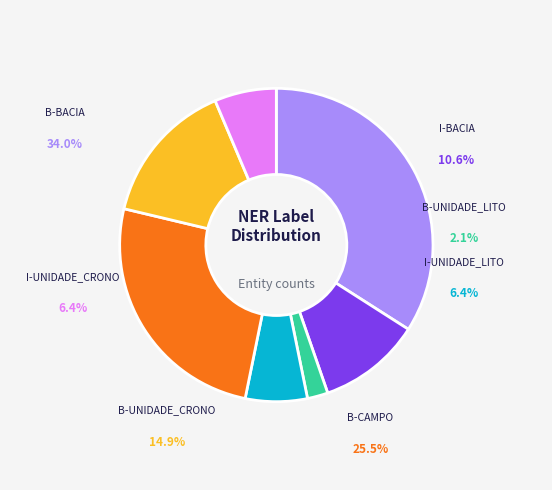

How many slices are in this pie chart?

7